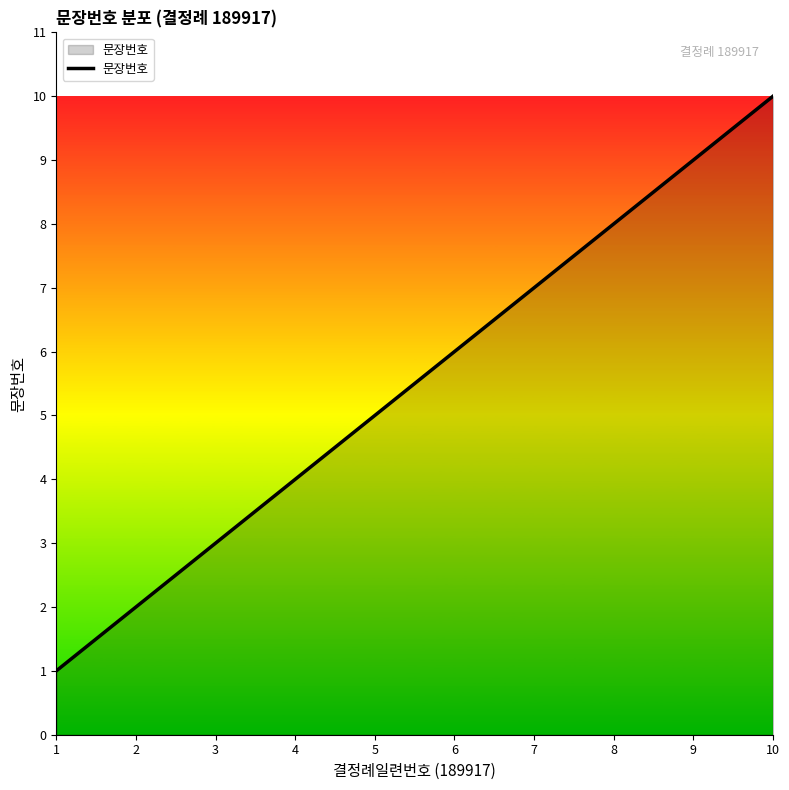

At which category does the chart reach its minimum across all series?

1